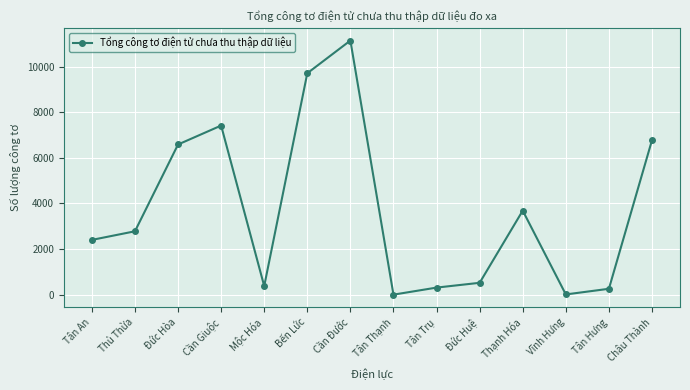

How many categories are shown in the chart?

14